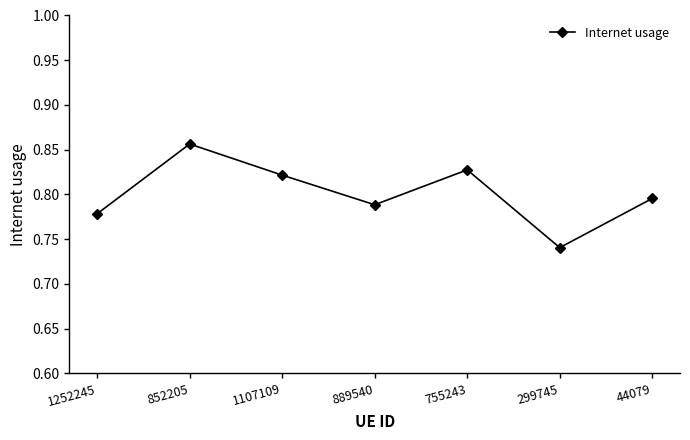

Does the chart have visible grid lines?

No